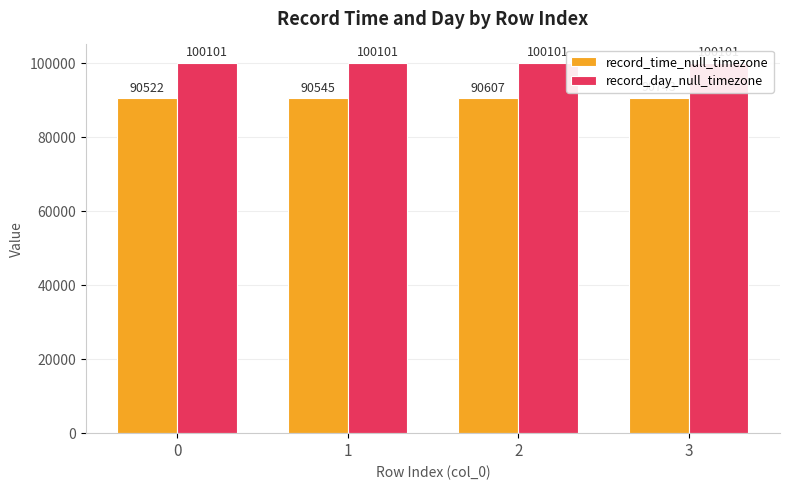

What value does the record_time_null_timezone series have at 0, to the nearest 5?

90520